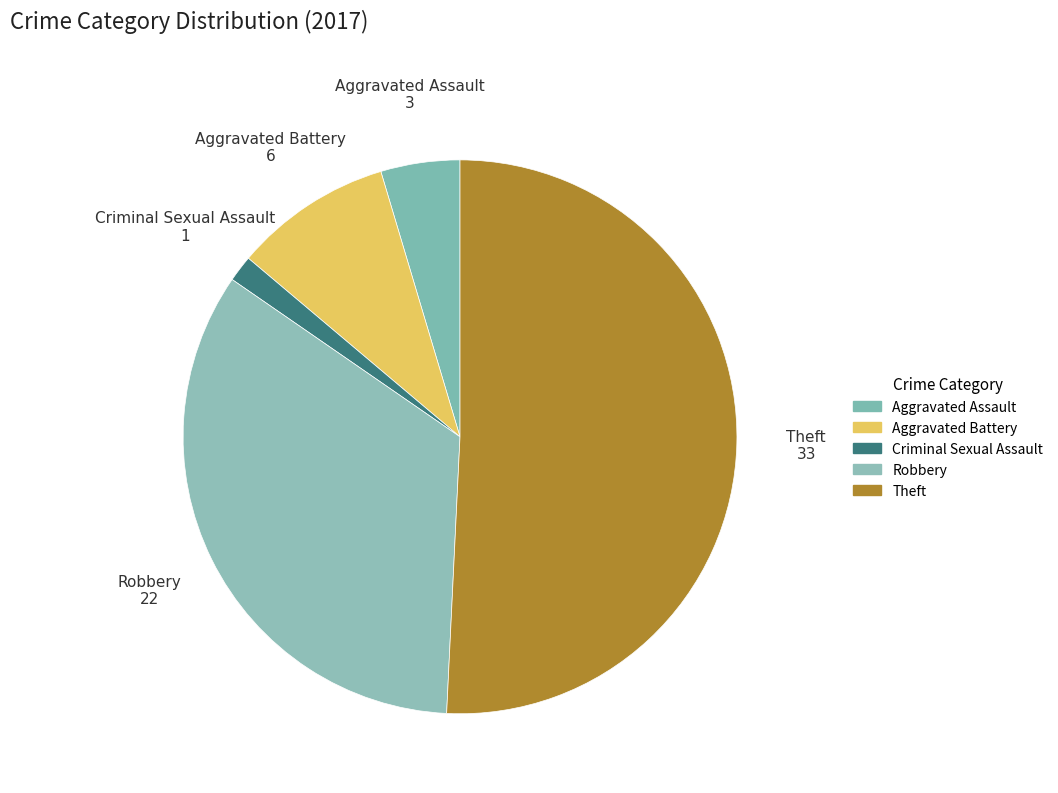

Which slice represents more than half of the pie?

Theft